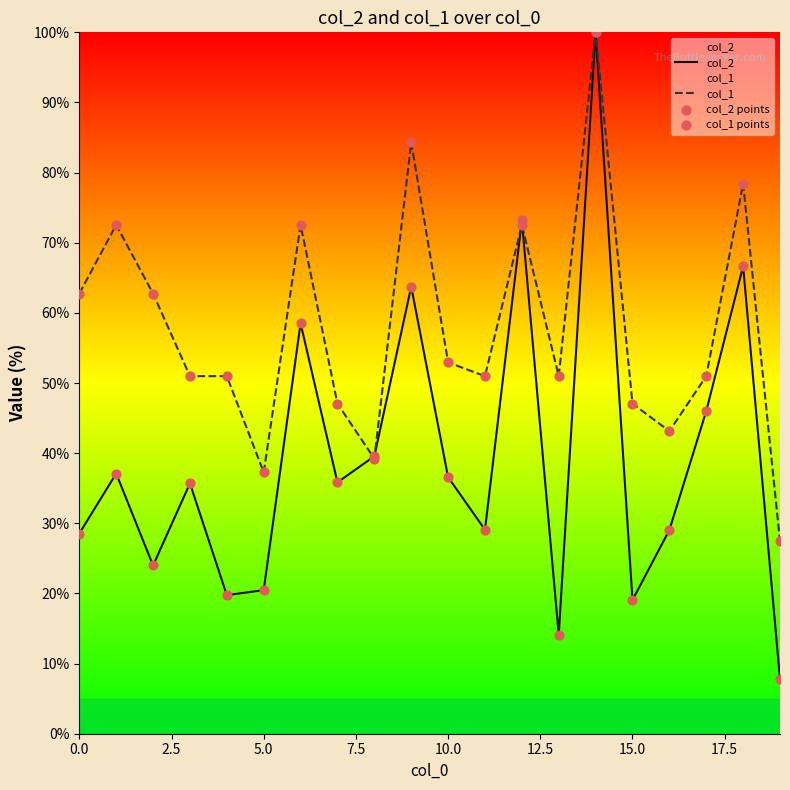

Is the value of col_1 points at 16 greater than the value of col_2 at 13?

Yes